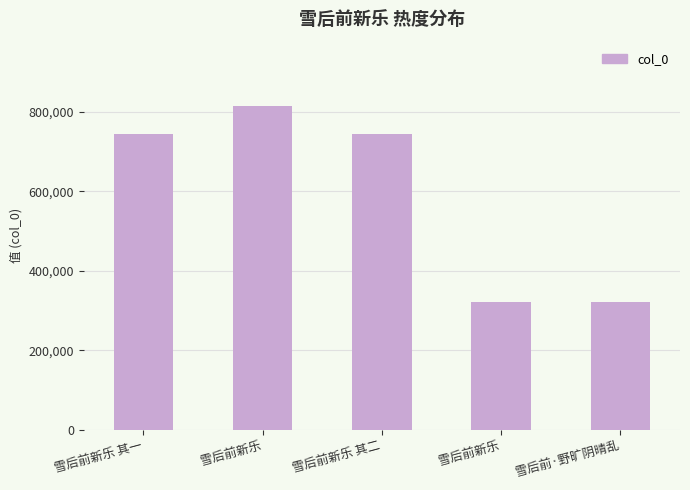

The chart shows a value of 191263 at 雪后前新乐. True or false?

False